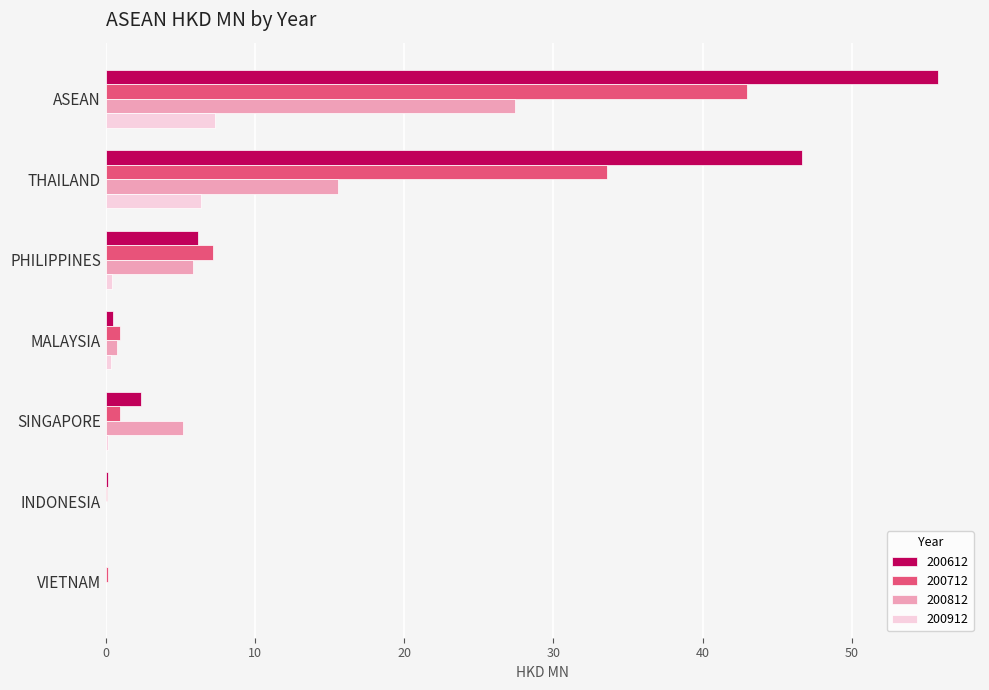

Which series has the largest range (max minus min)?

200612